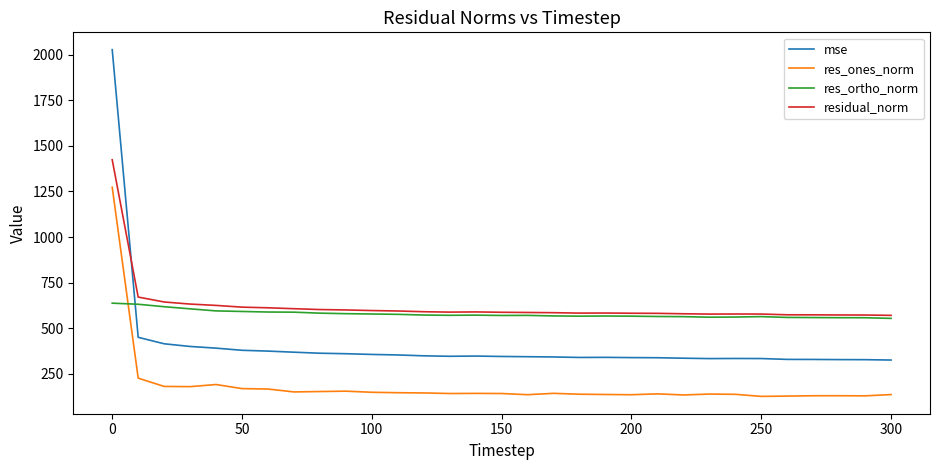

True or false: mse has more than 0 points higher than both neighbors.

True